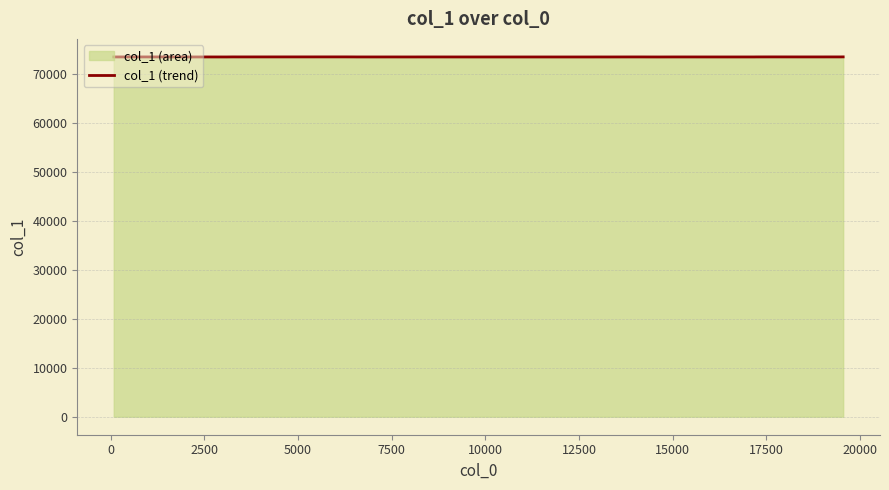

Does the chart have visible grid lines?

Yes